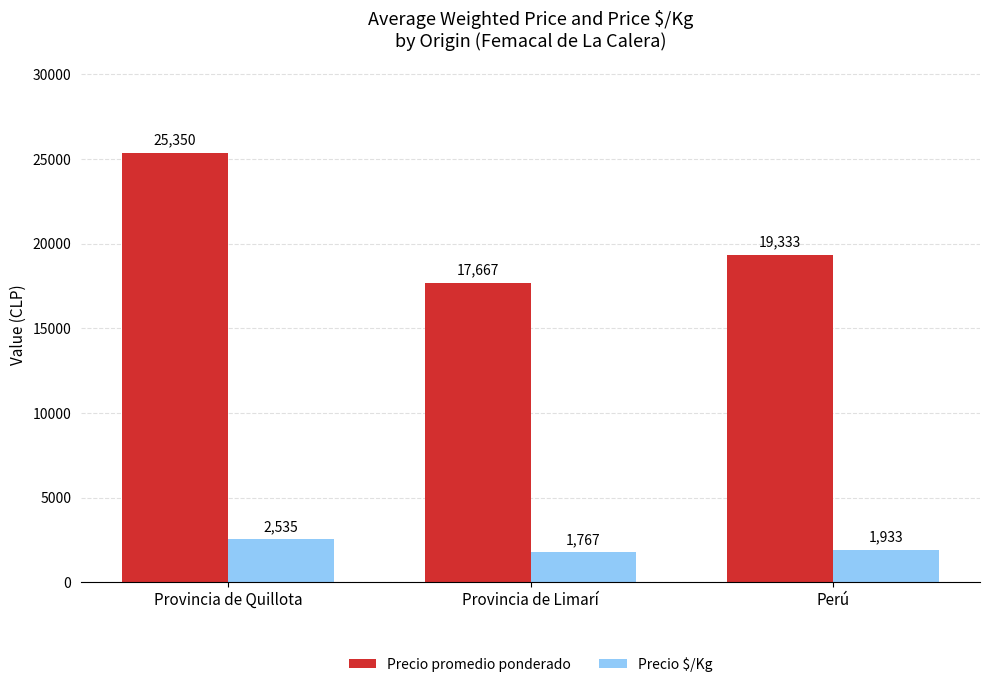

List the labels in order of Precio $/Kg value, largest first.

Provincia de Quillota, Perú, Provincia de Limarí